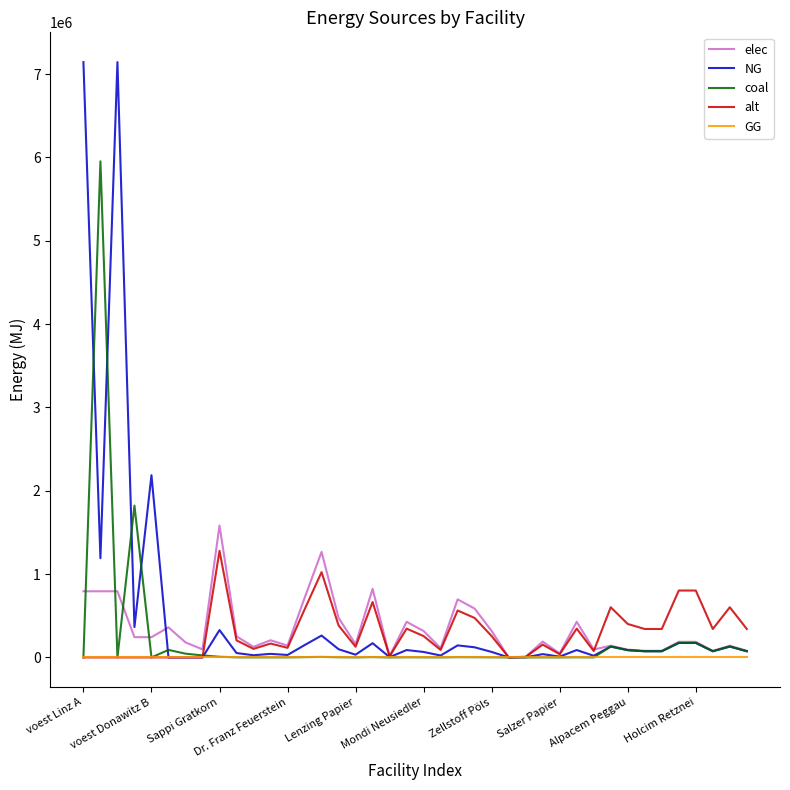

Is this an area chart (filled region under the line)?

No